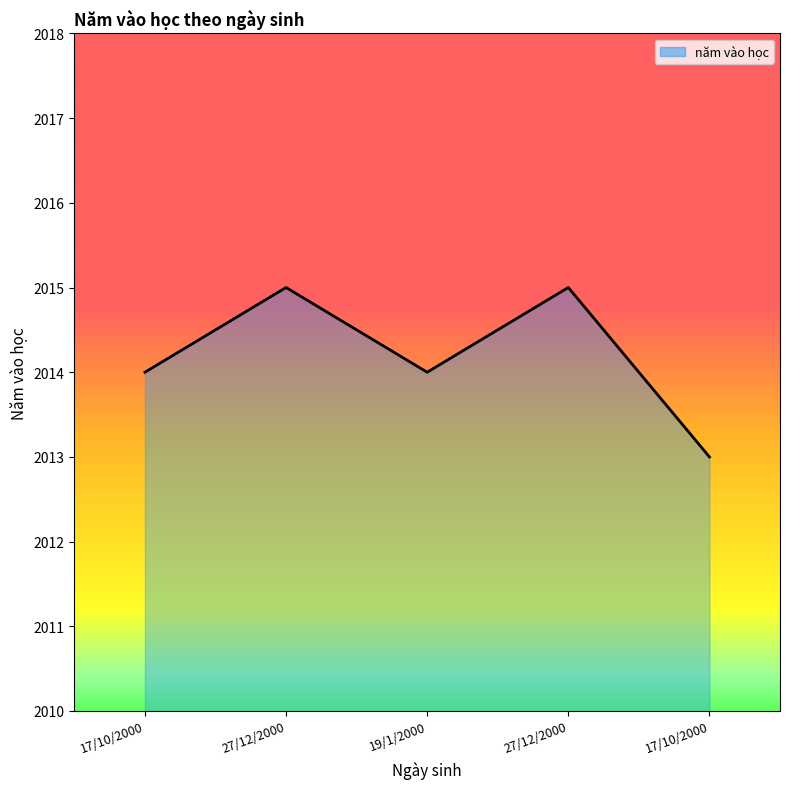

Rank the categories by value from lowest to highest.

17/10/2000, 17/10/2000, 19/1/2000, 27/12/2000, 27/12/2000